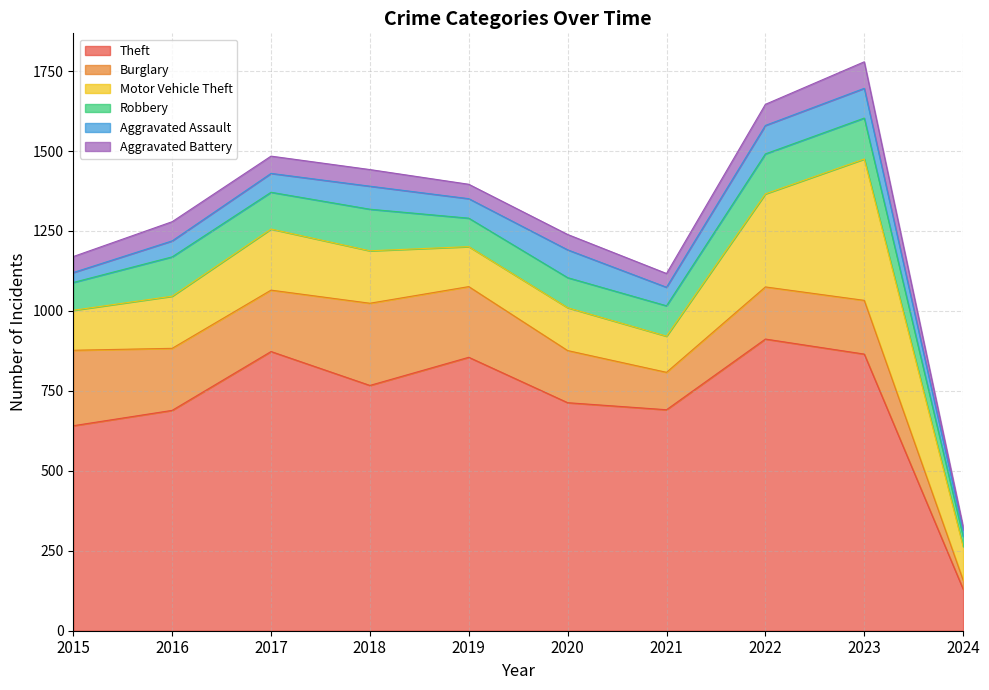

How many categories are shown in the chart?

10